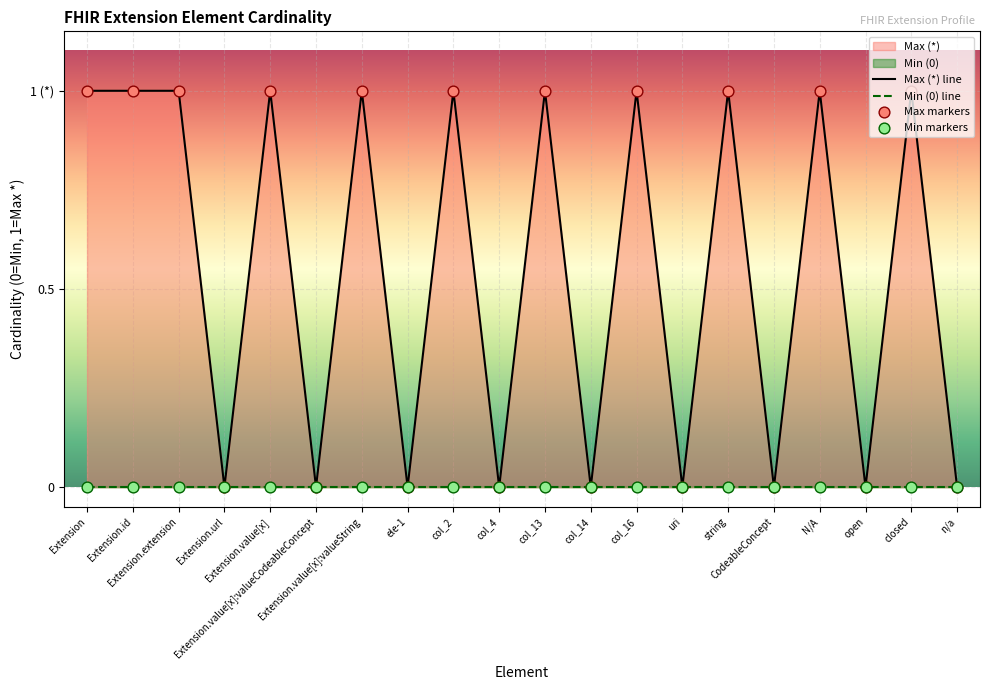

Which series has the largest total across all categories?

Max (*) line